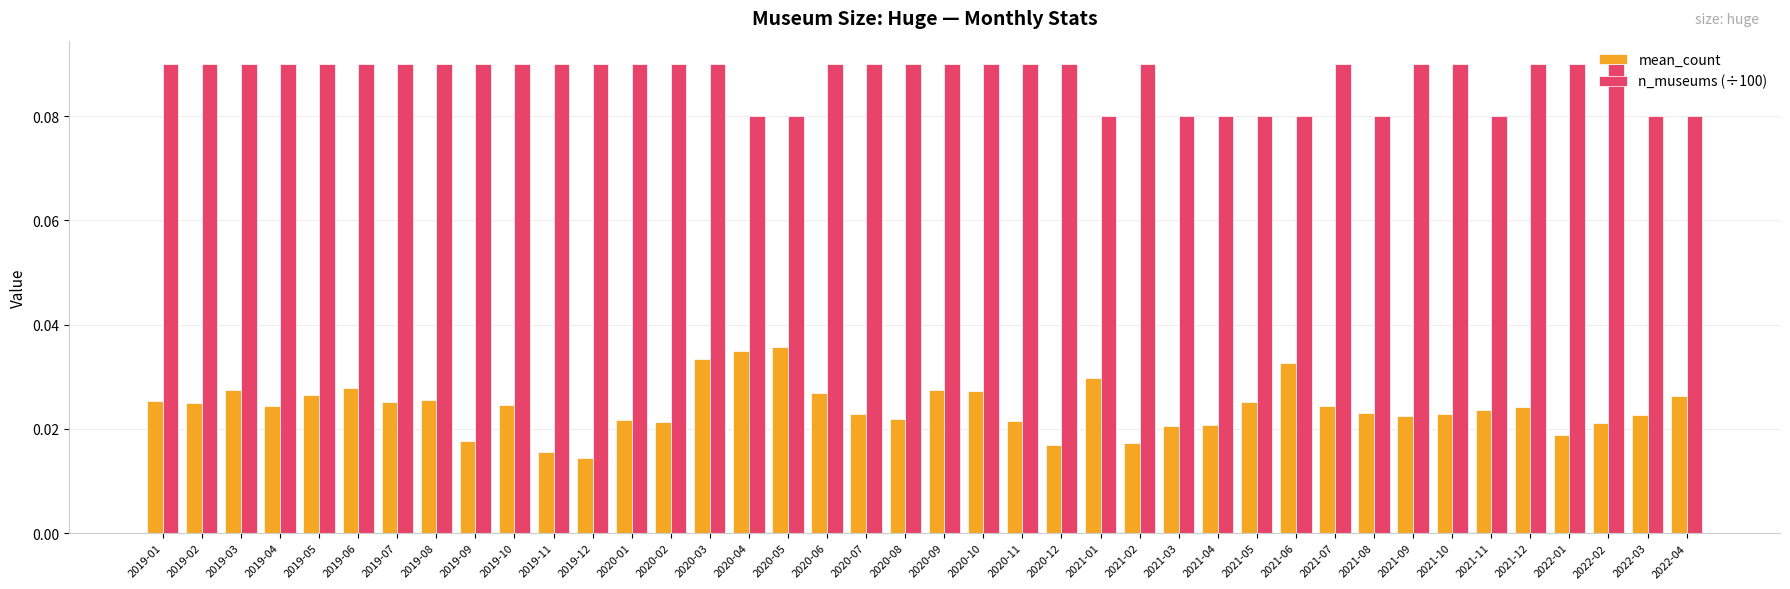

What is the sum of all n_museums (÷100) values?

3.5